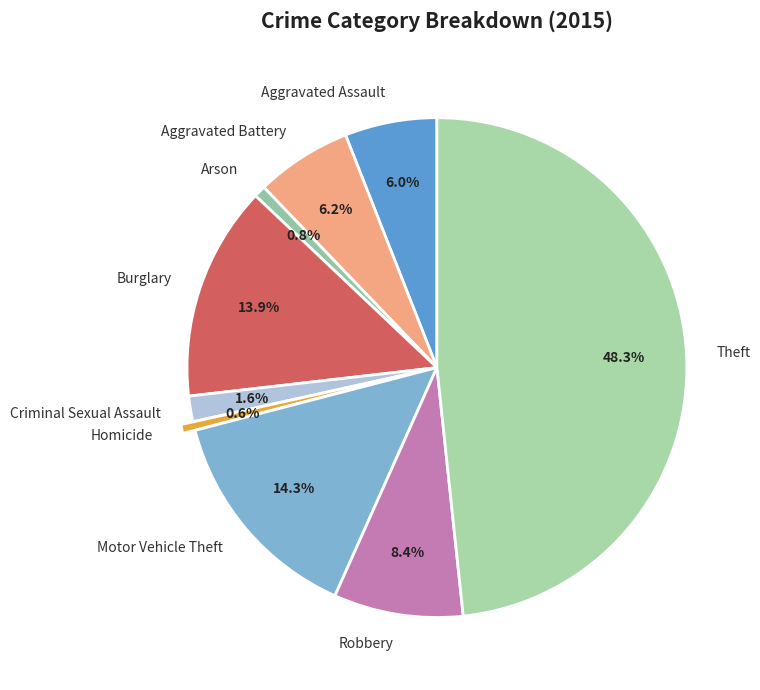

Does Robbery account for over 50% of the chart?

No